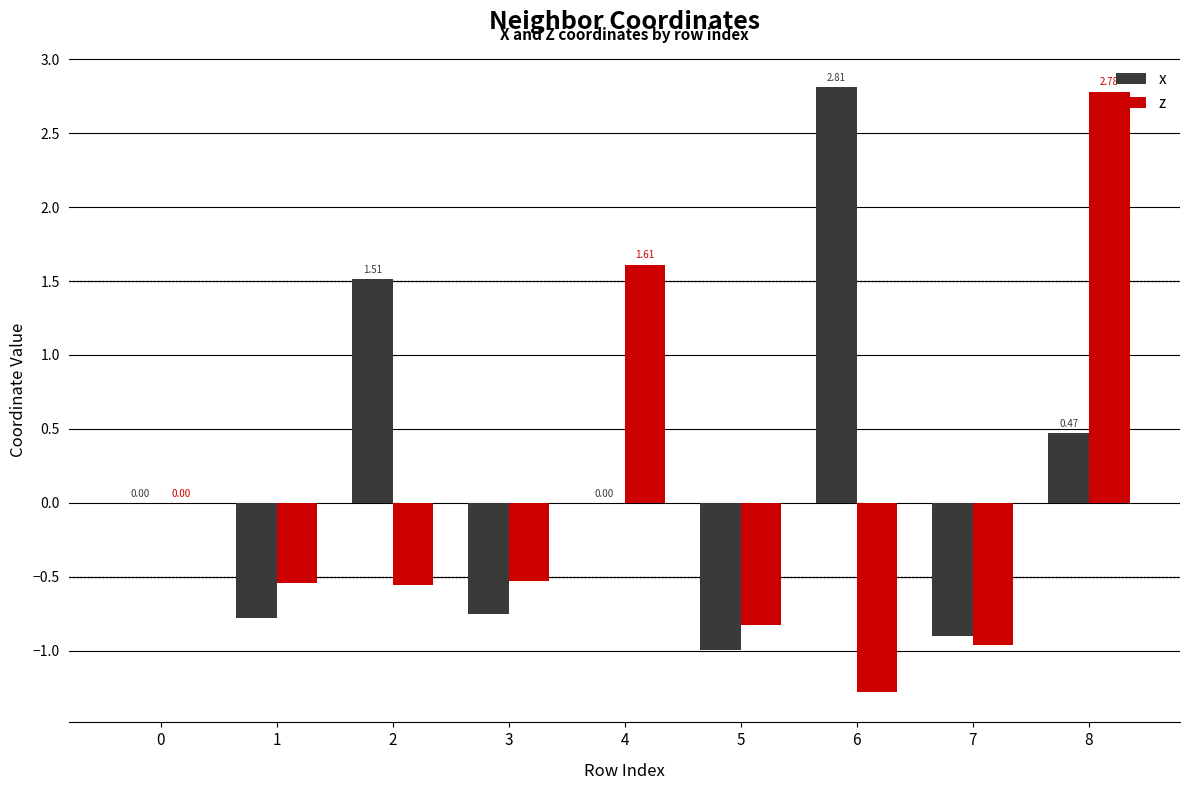

Which series changed the most between 4 and 5?

z